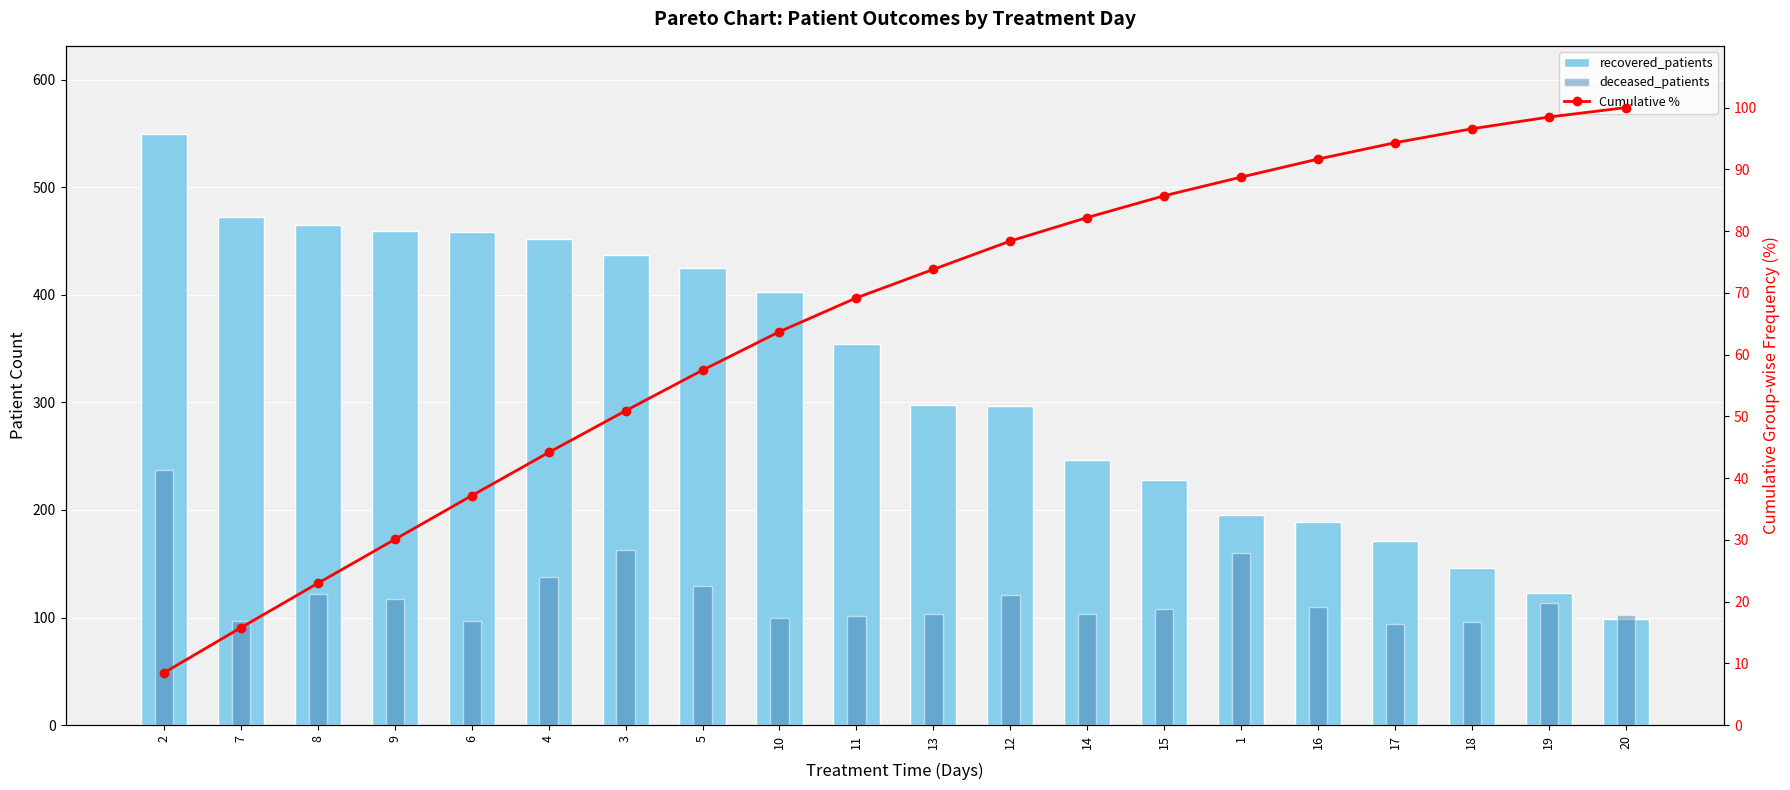

What position from the right is 12?

9